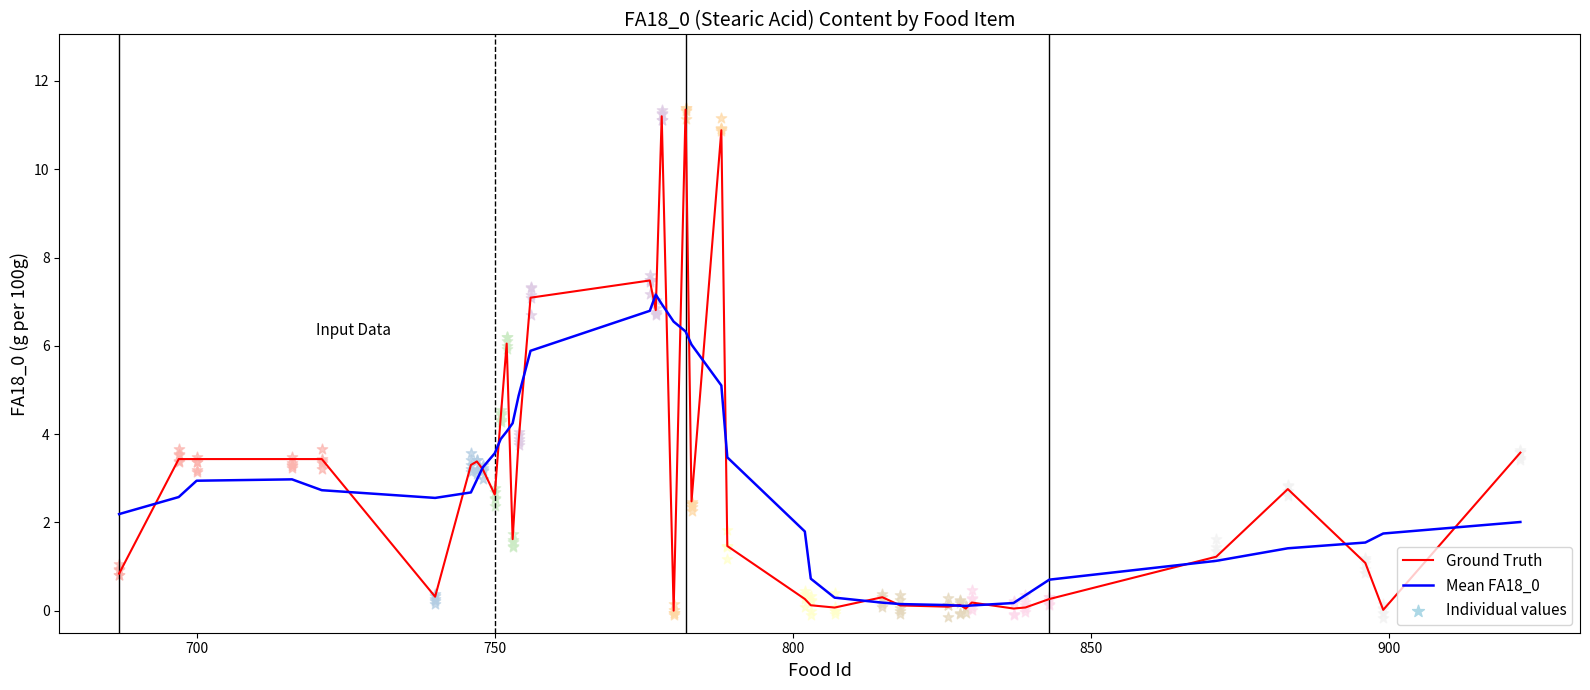

What is the maximum value for Mean FA18_0?

7.2